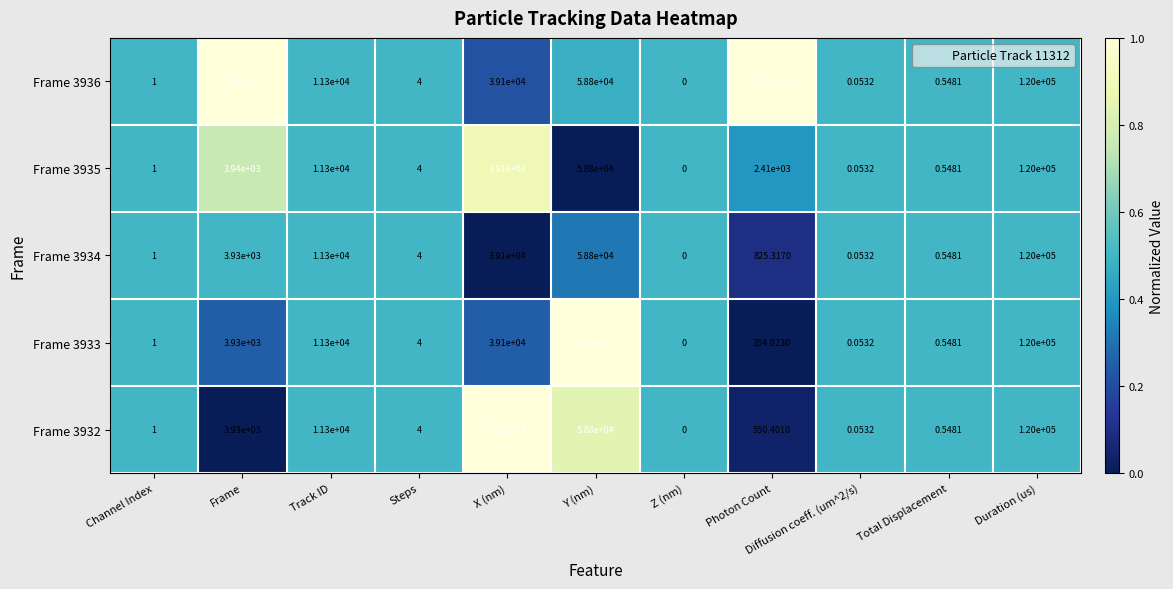

At which label does Frame 3934 reach its peak?

Duration (us)